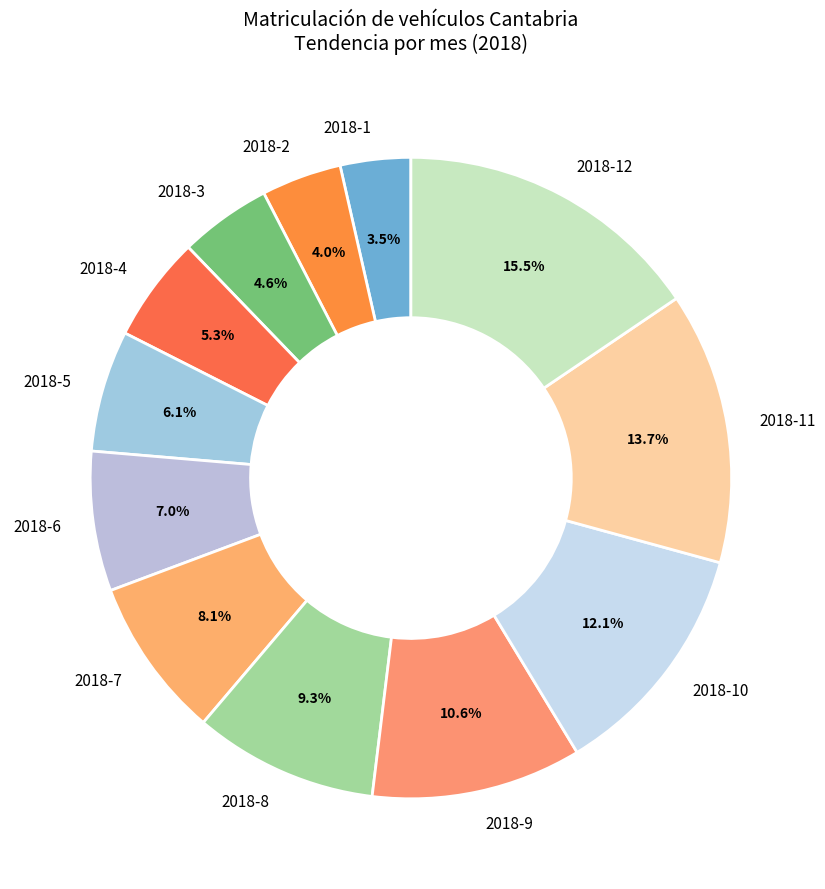

Which category has the biggest portion of the pie?

2018-12